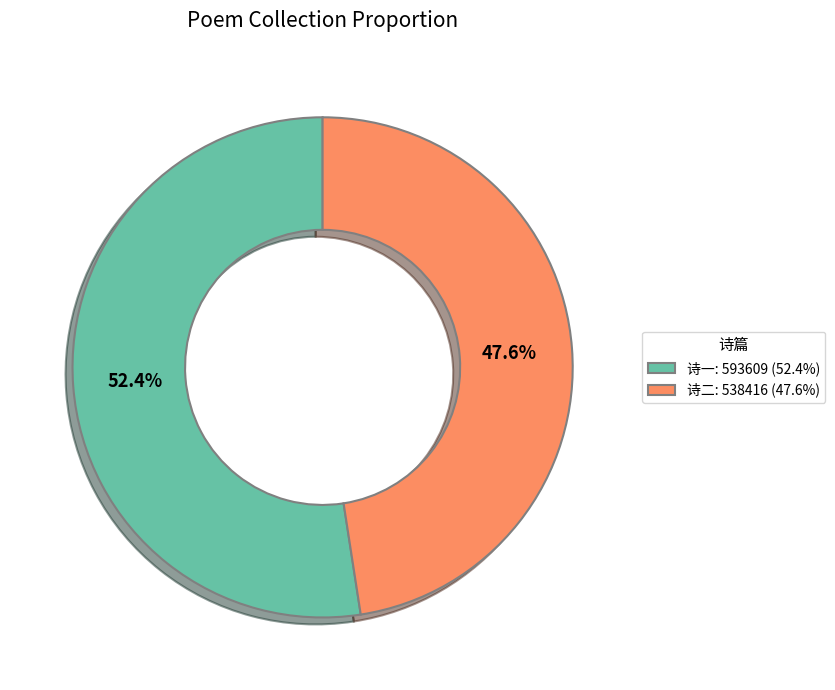

Which category has the biggest portion of the pie?

诗一: 593609 (52.4%)